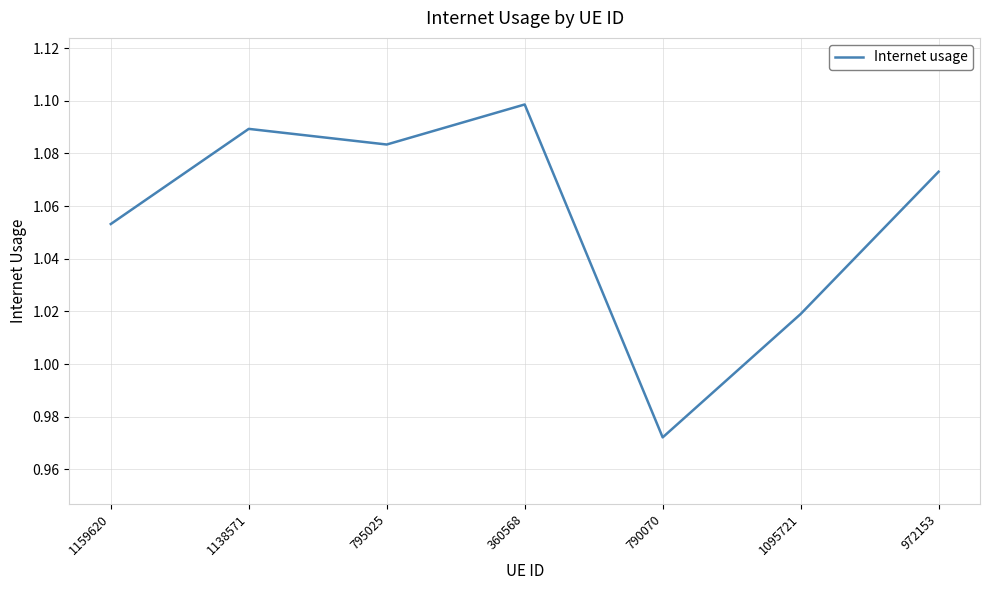

True or false: the data shows 1.1 at 1159620.

True